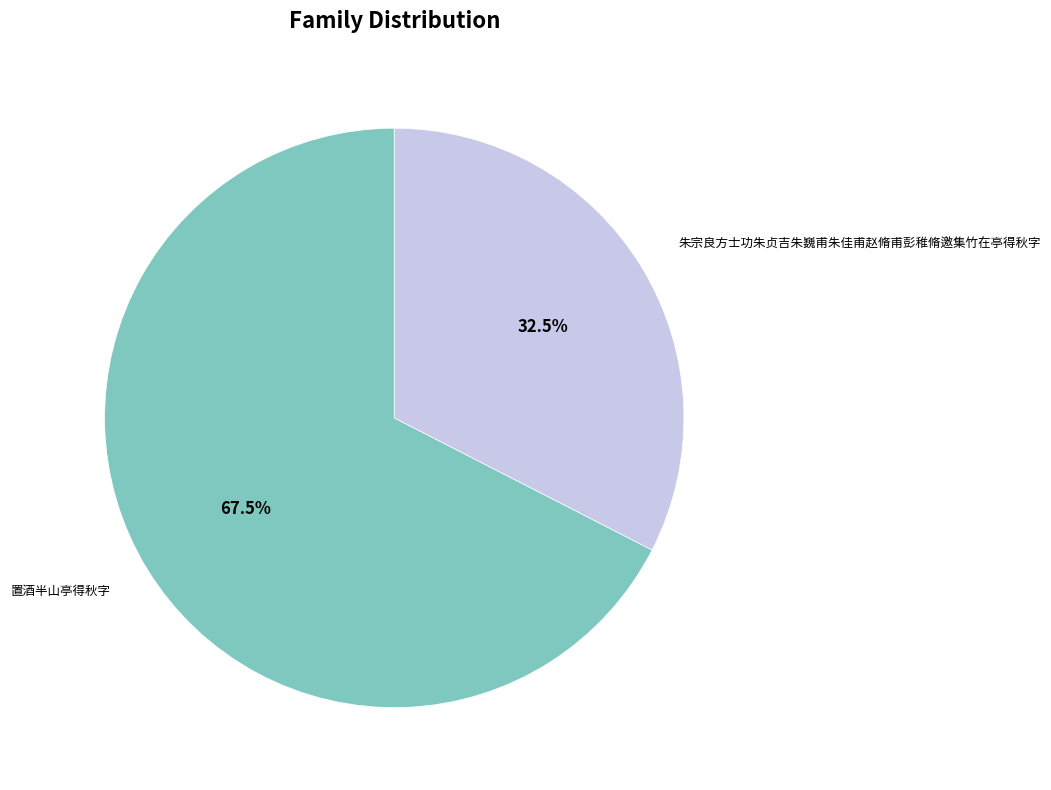

Is the sum of 置酒半山亭得秋字 and 朱宗良方士功朱贞吉朱巍甫朱佳甫赵脩甫彭稚脩邀集竹在亭得秋字 greater than half?

Yes